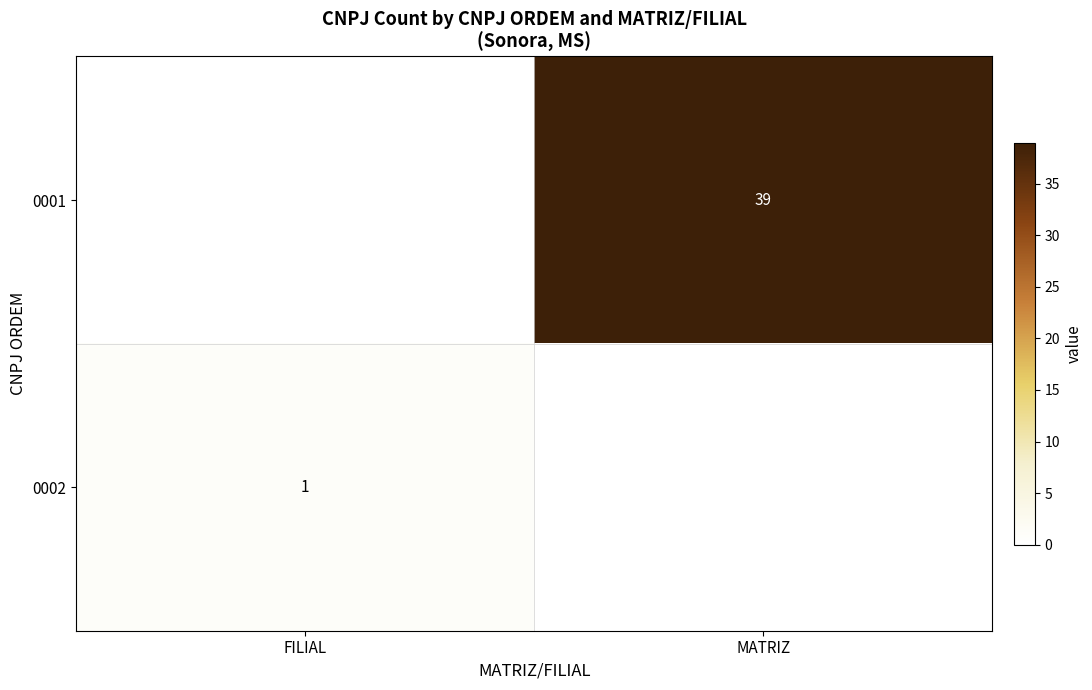

The value of 0001 at MATRIZ is 39. True or false?

True